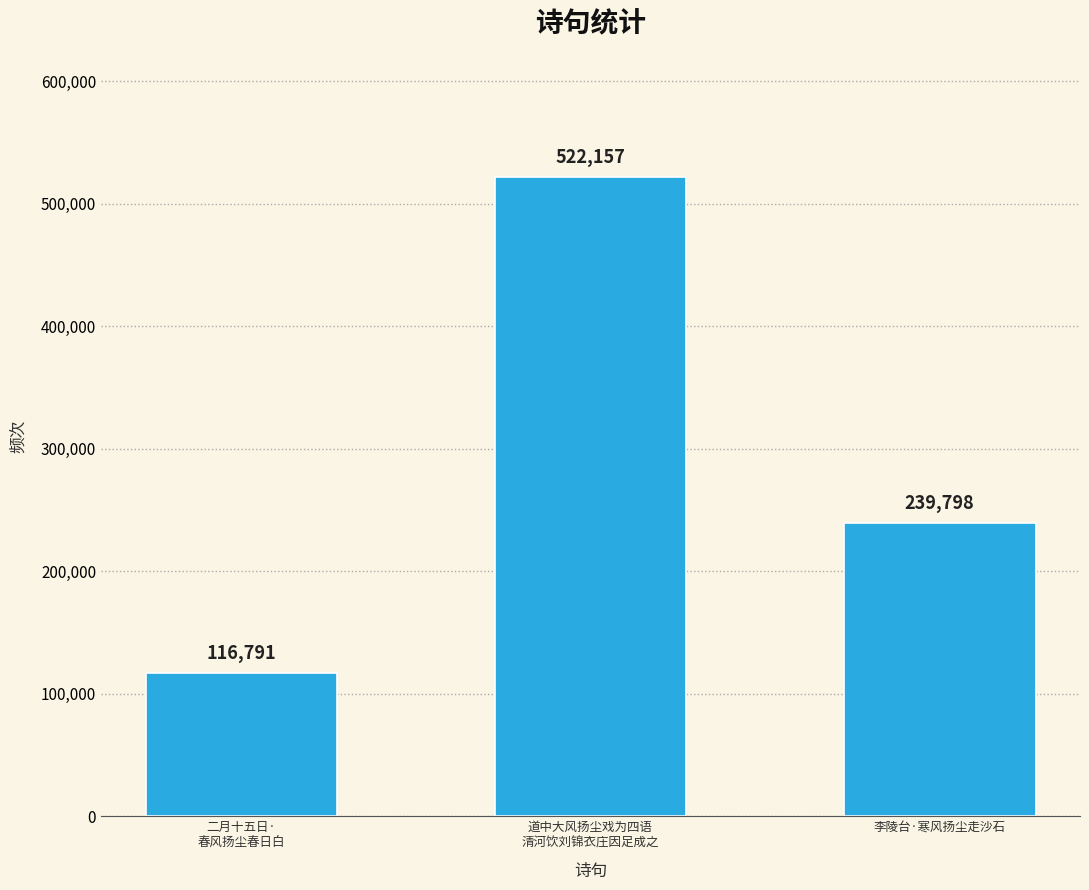

At which category does the chart reach its peak across all series?

道中大风扬尘戏为四语
清河饮刘锦衣庄因足成之